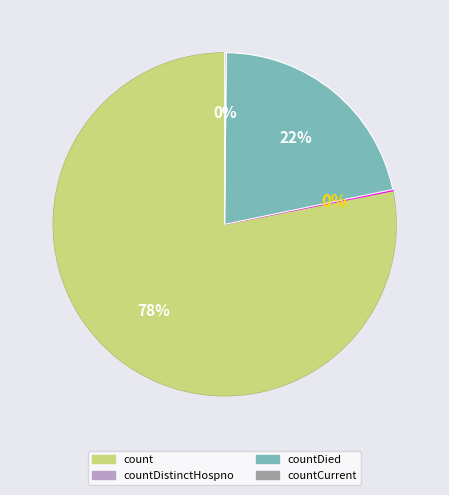

Which category has the biggest portion of the pie?

count